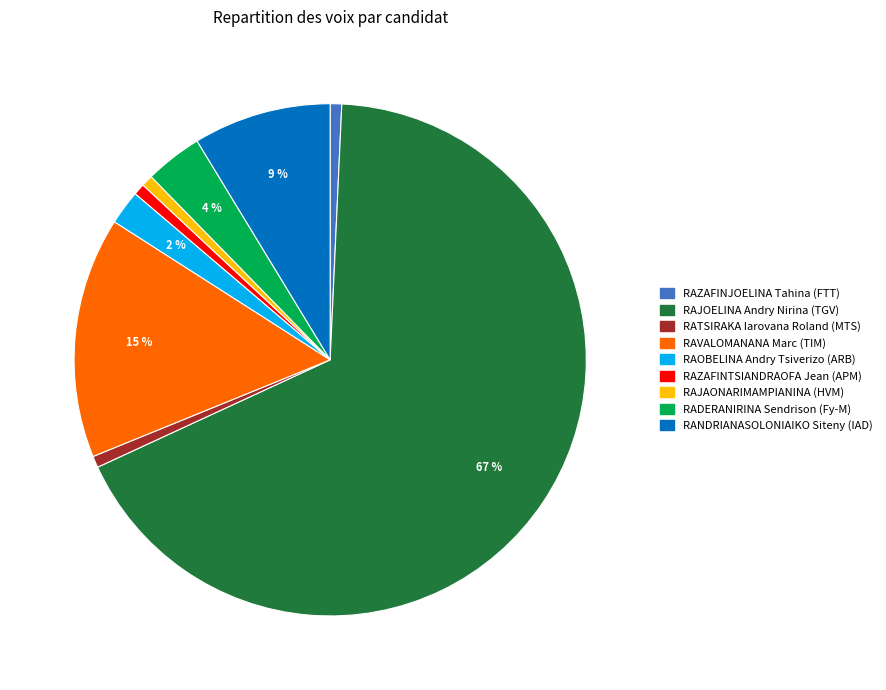

To the nearest percent, what portion does RADERANIRINA Sendrison (Fy-M) represent?

4%